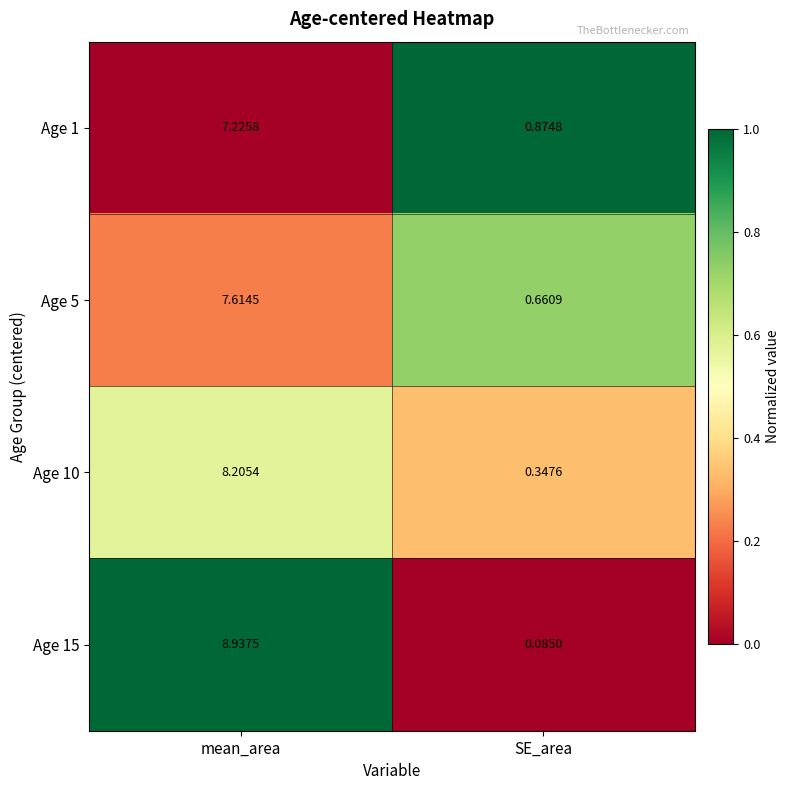

Which label corresponds to the largest value in the chart?

mean_area